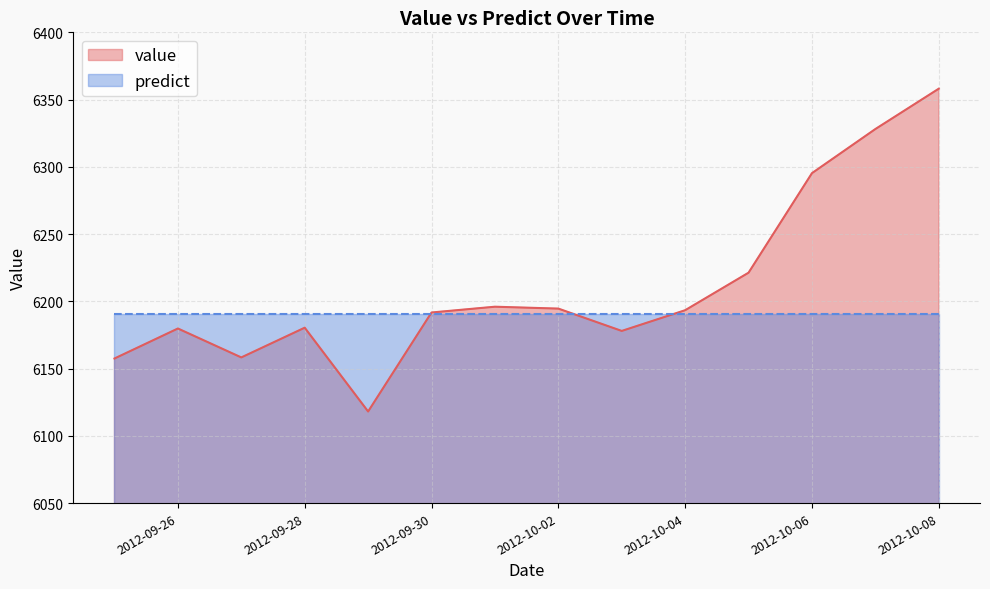

Rank the categories by value from lowest to highest.

2012-09-29, 2012-09-25, 2012-09-27, 2012-10-03, 2012-09-26, 2012-09-28, 2012-09-30, 2012-10-04, 2012-10-02, 2012-10-01, 2012-10-05, 2012-10-06, 2012-10-07, 2012-10-08